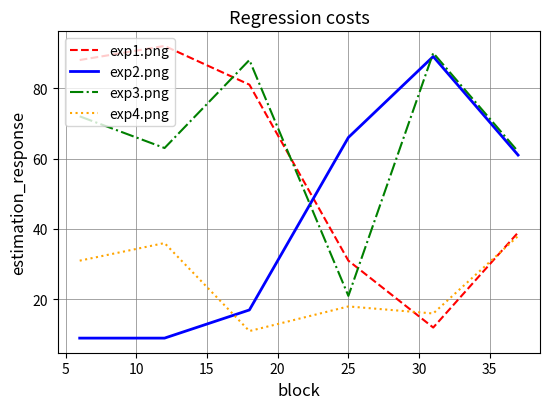

What is the difference between the maximum and minimum values in the exp3.png series?

69